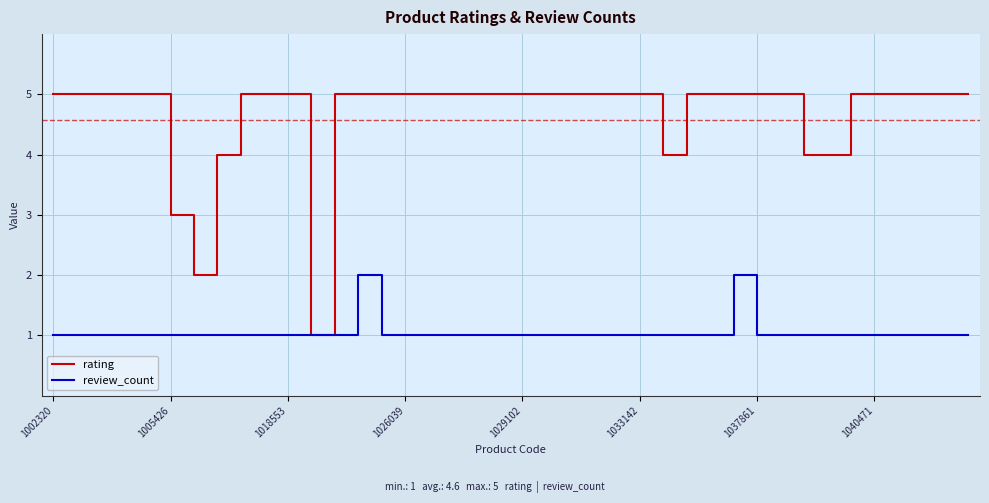

List the series in order of their peak value, highest first.

rating, review_count